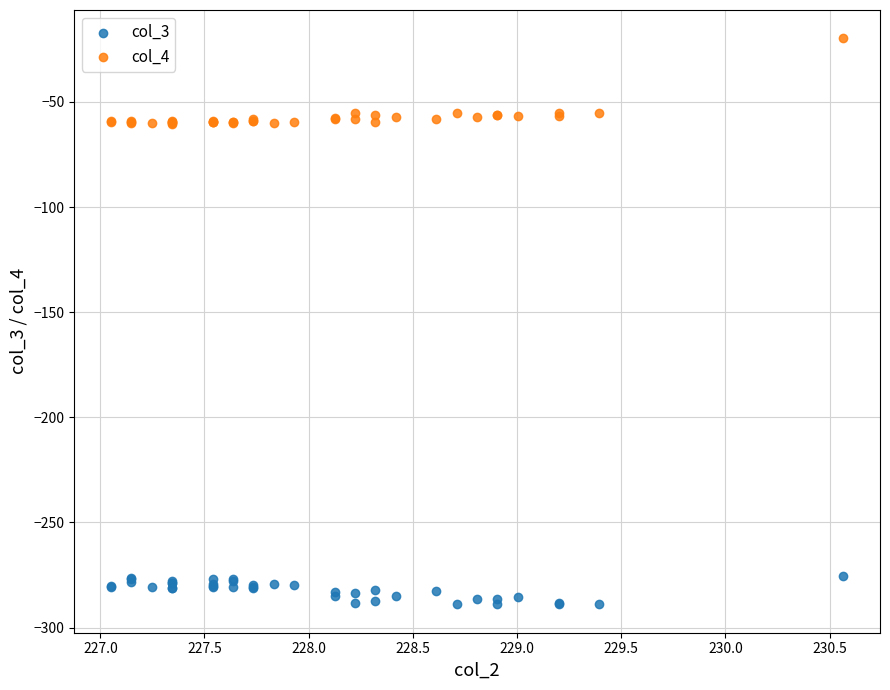

What are all the series names shown in the legend?

col_3, col_4